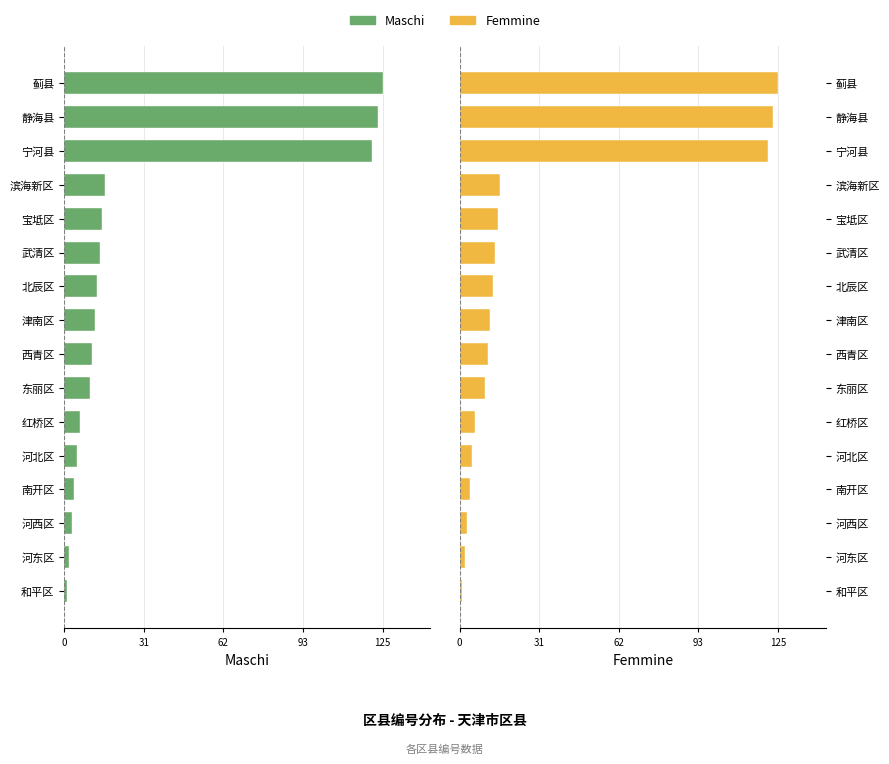

What position from the right is 北辰区?

7